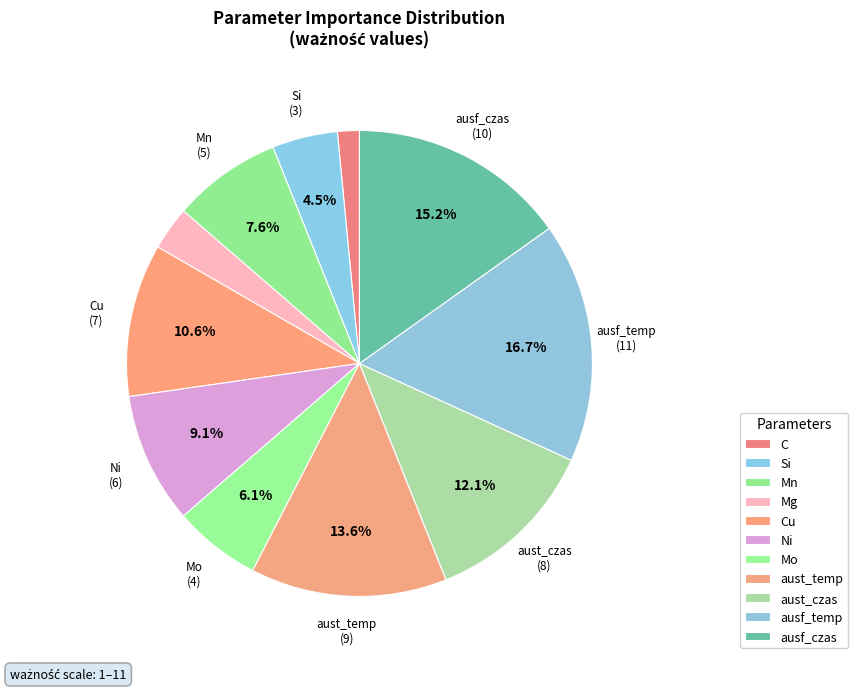

How many slices are in this pie chart?

11